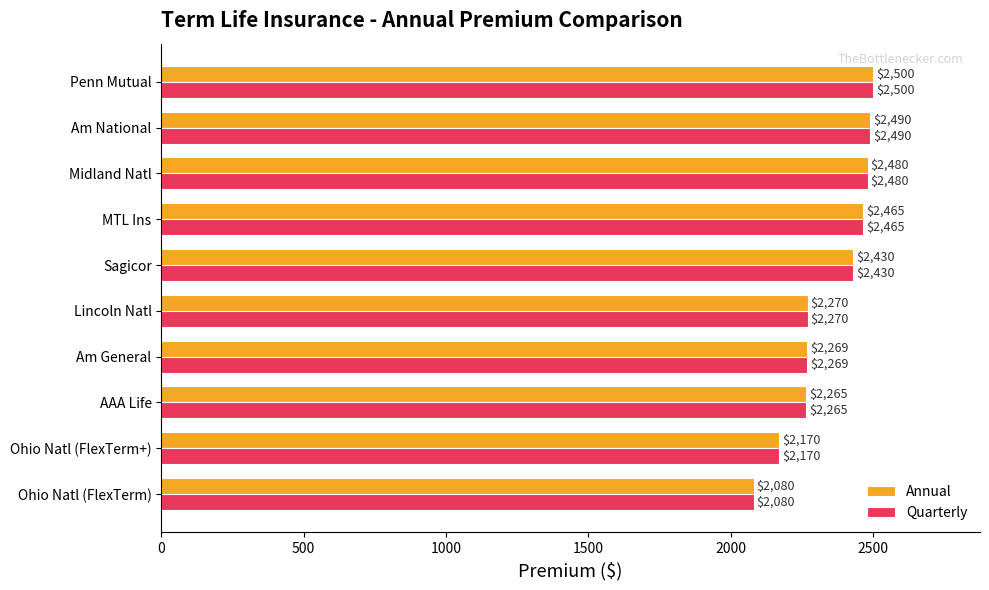

At which category is the sum across all series the highest?

Penn Mutual